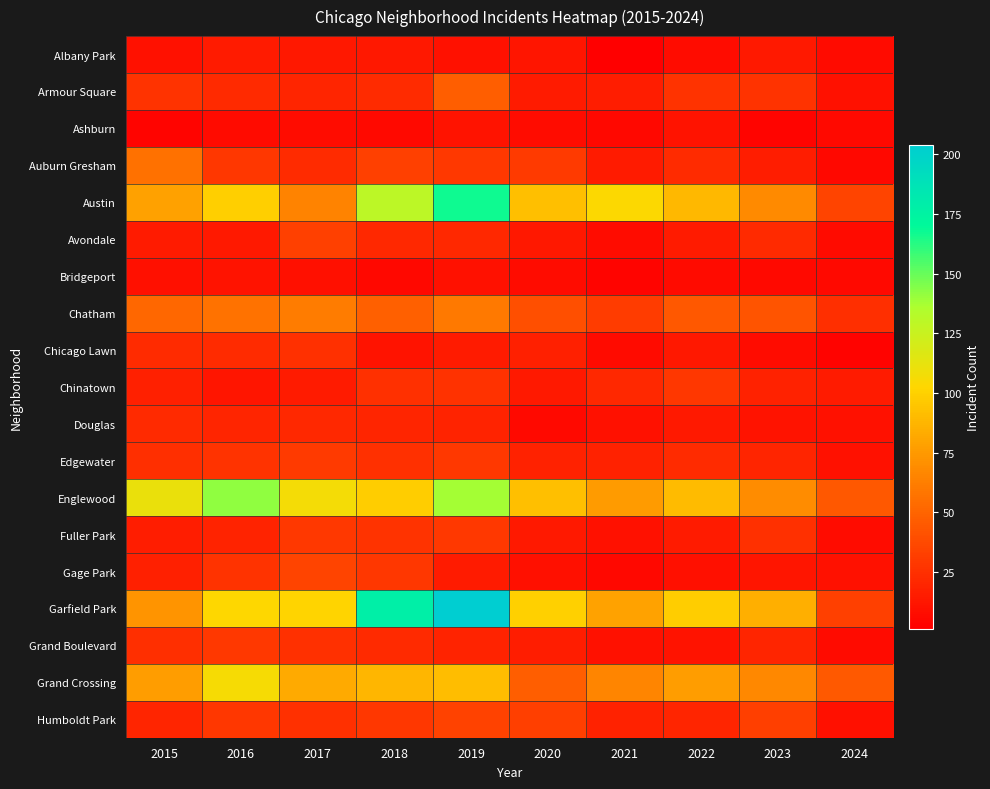

Between 2015 and 2019, which is larger?

2015